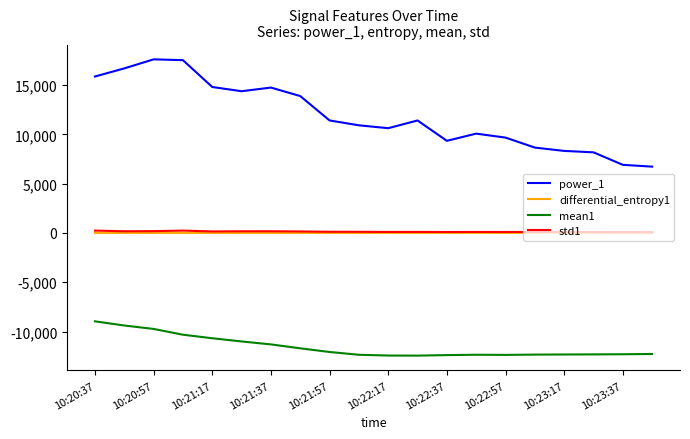

How many lines are shown in the chart?

4